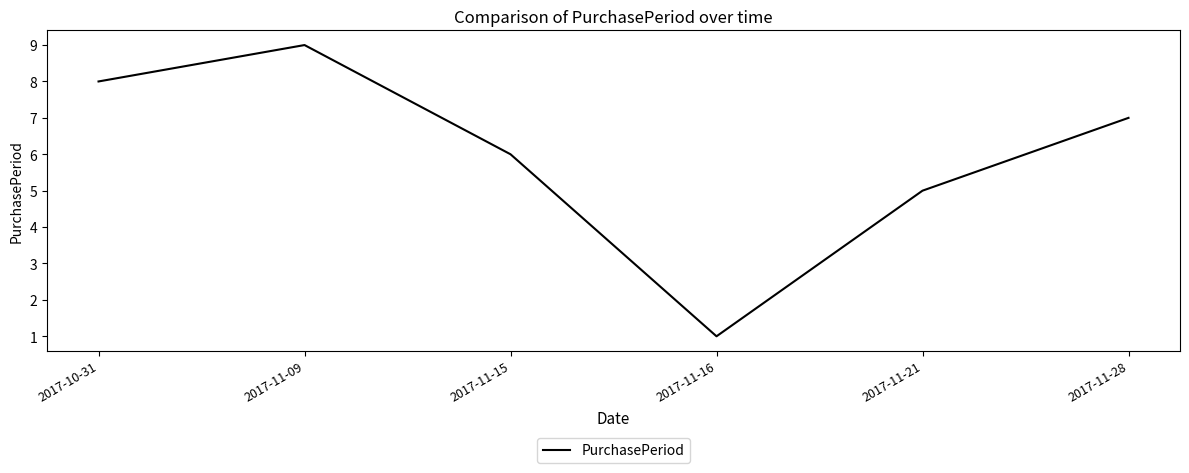

Count the number of data series in this chart.

1